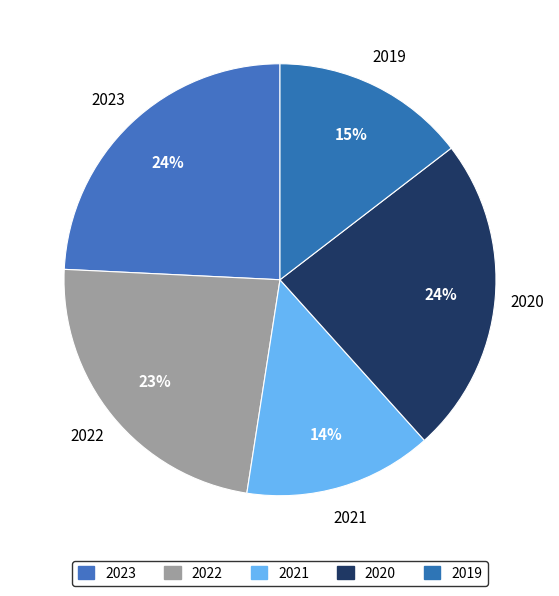

How many slices are in this pie chart?

5